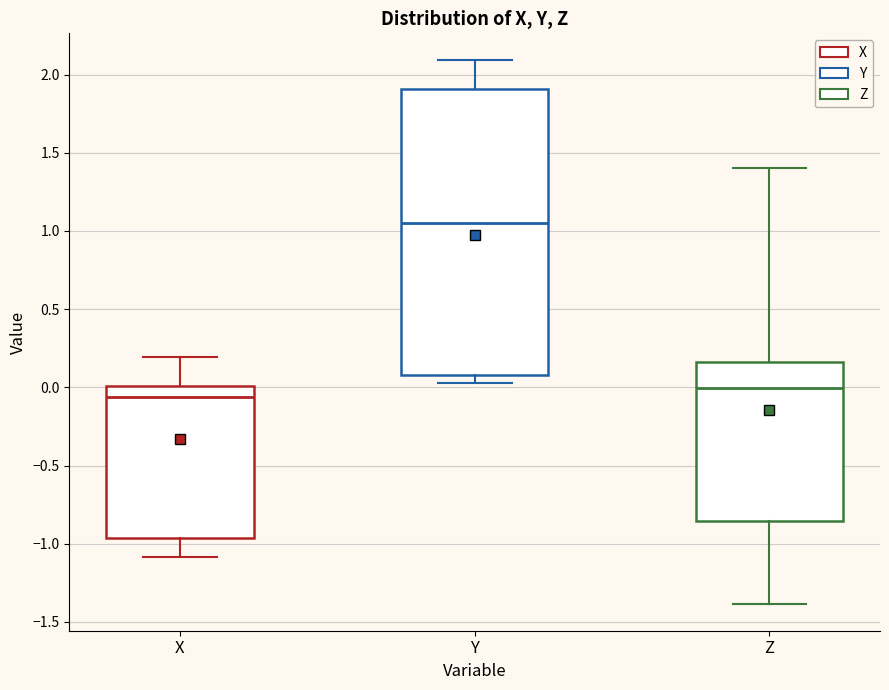

Comparing the boxes themselves (not the whiskers), which one is the tallest?

Y